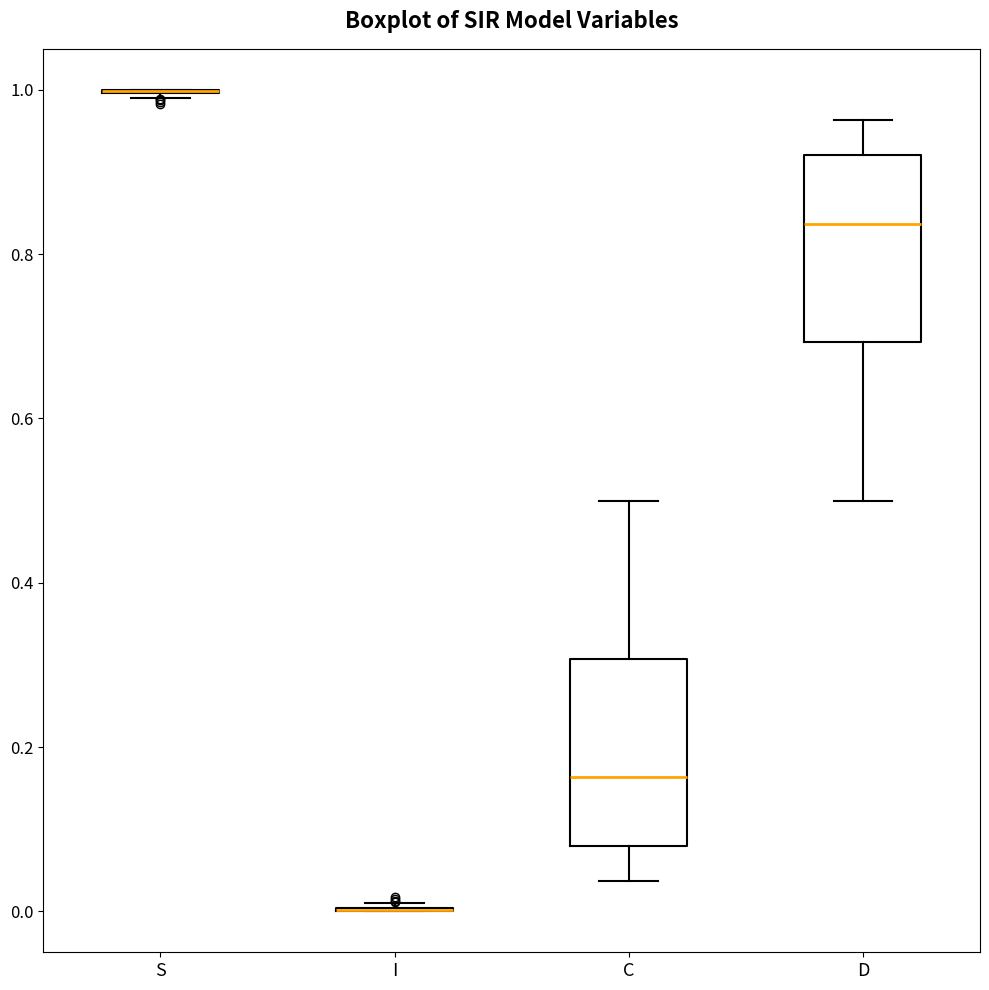

Where does the lower whisker of the box for C end on the y-axis? The values are not printed on the chart, so give them approximately, as read against the axis.

0.04